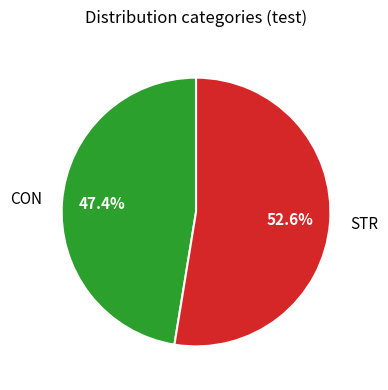

What percentage is the STR slice, to the nearest percent?

53%